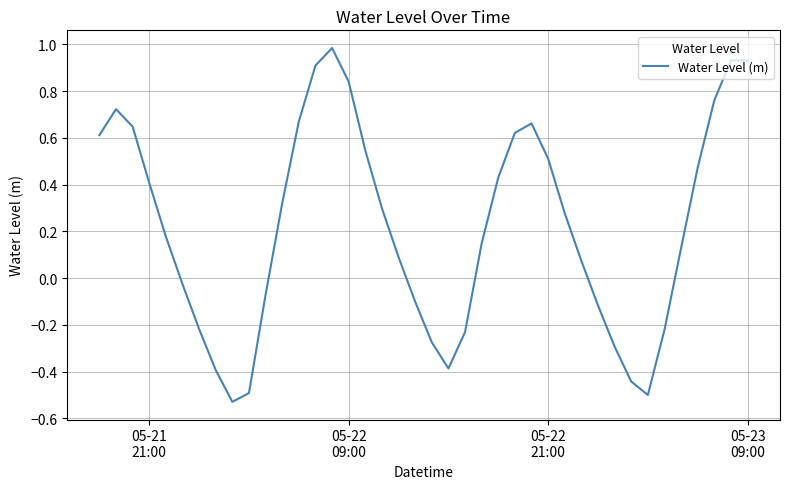

What is the greatest value displayed?

1.0